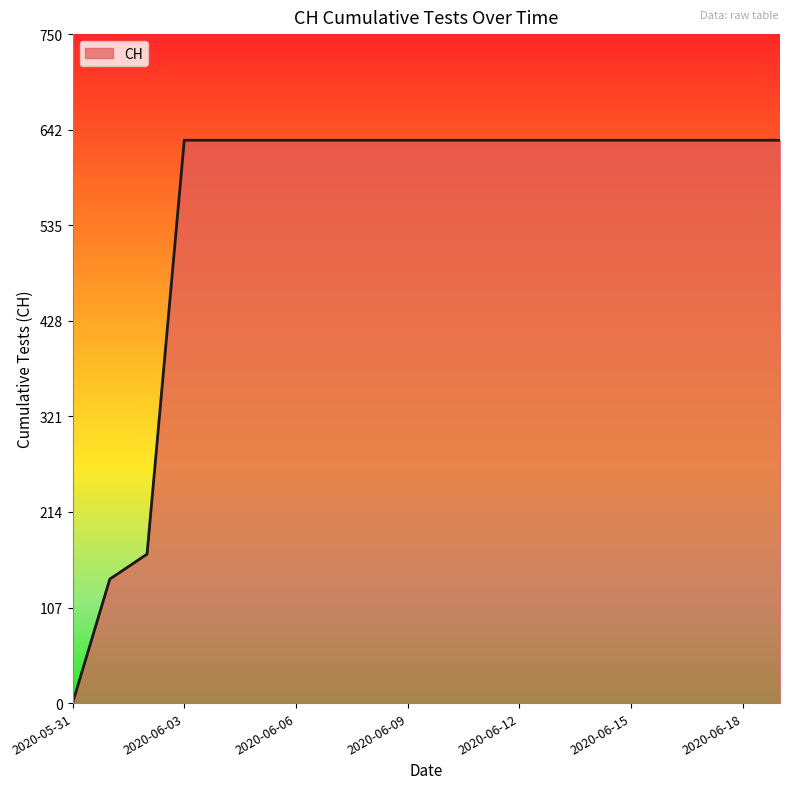

What is the ratio of the value at 2020-06-10 to the value at 2020-06-03?

1.0